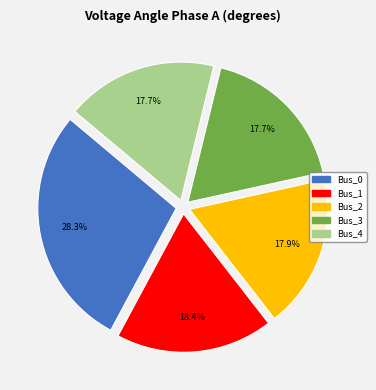

Does Bus_2 account for over 50% of the chart?

No